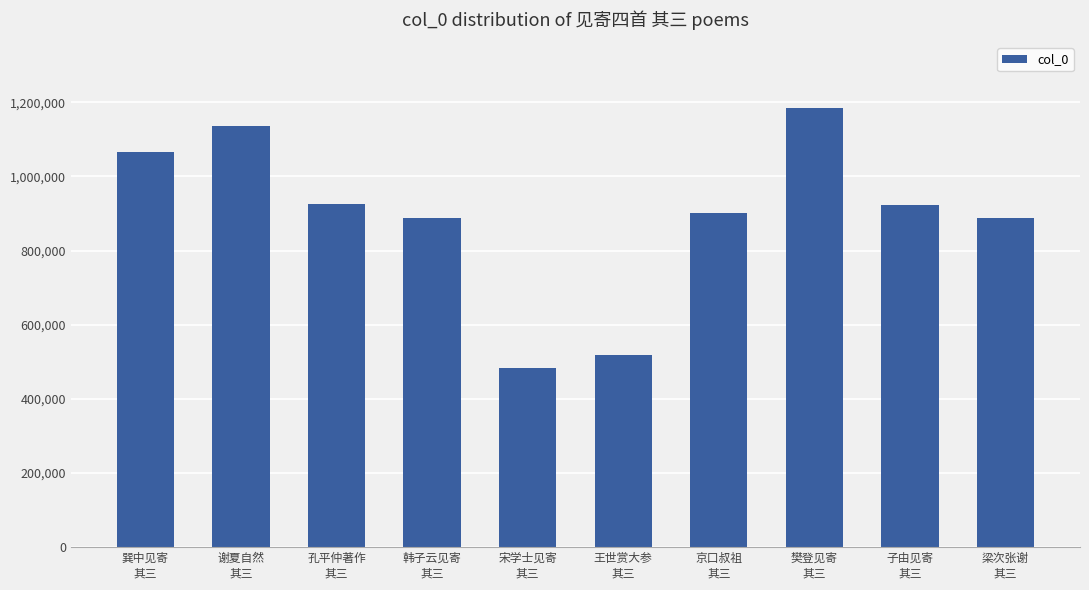

Read the value at 子由见寄
其三, to the nearest 100.

921700